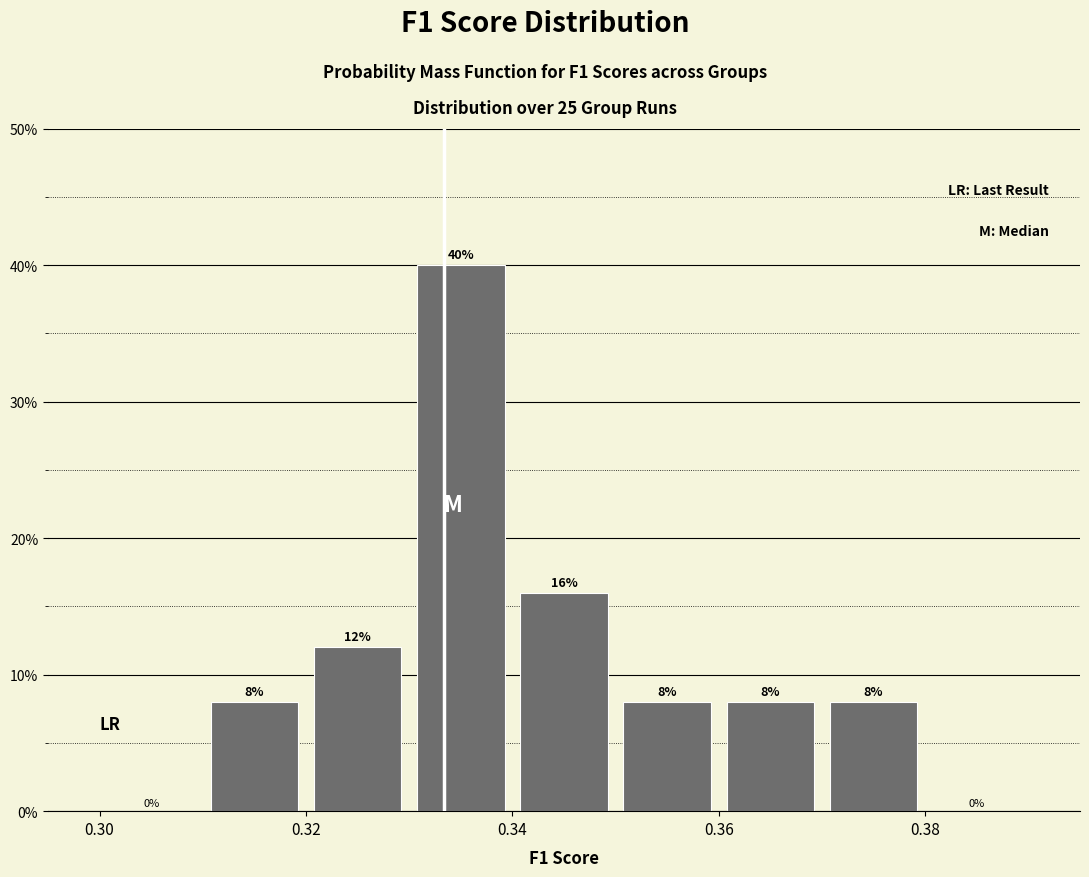

Reading left to right, transcribe this chart: for each bar, give the range it covers on the x-axis and its height.

0.30 to 0.31: 0
0.31 to 0.32: 8
0.32 to 0.33: 12
0.33 to 0.34: 40
0.34 to 0.35: 16
0.35 to 0.36: 8
0.36 to 0.37: 8
0.37 to 0.38: 8
0.38 to 0.39: 0